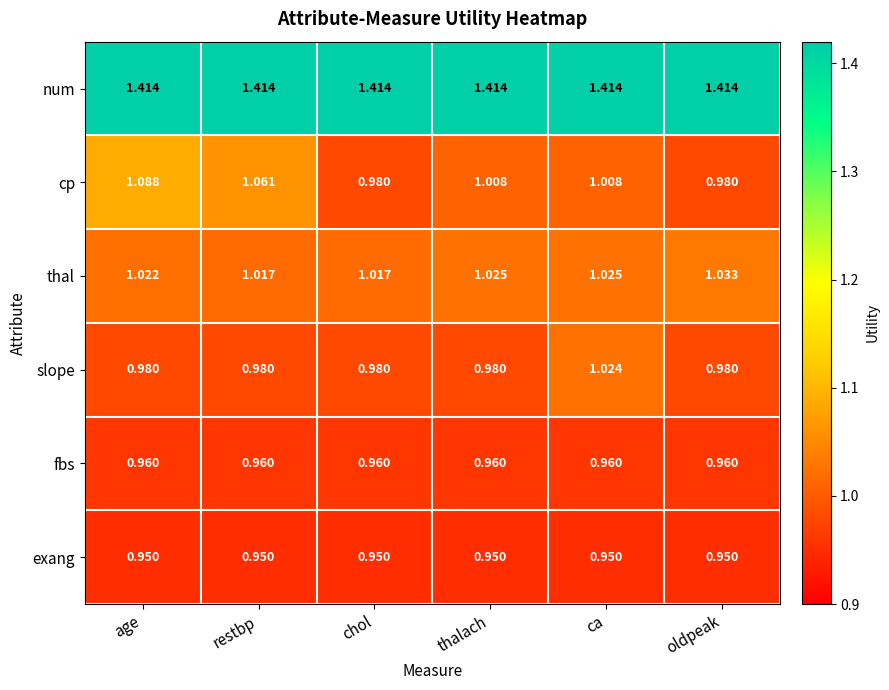

Rank the series by their maximum value, from highest to lowest.

num, cp, thal, slope, fbs, exang